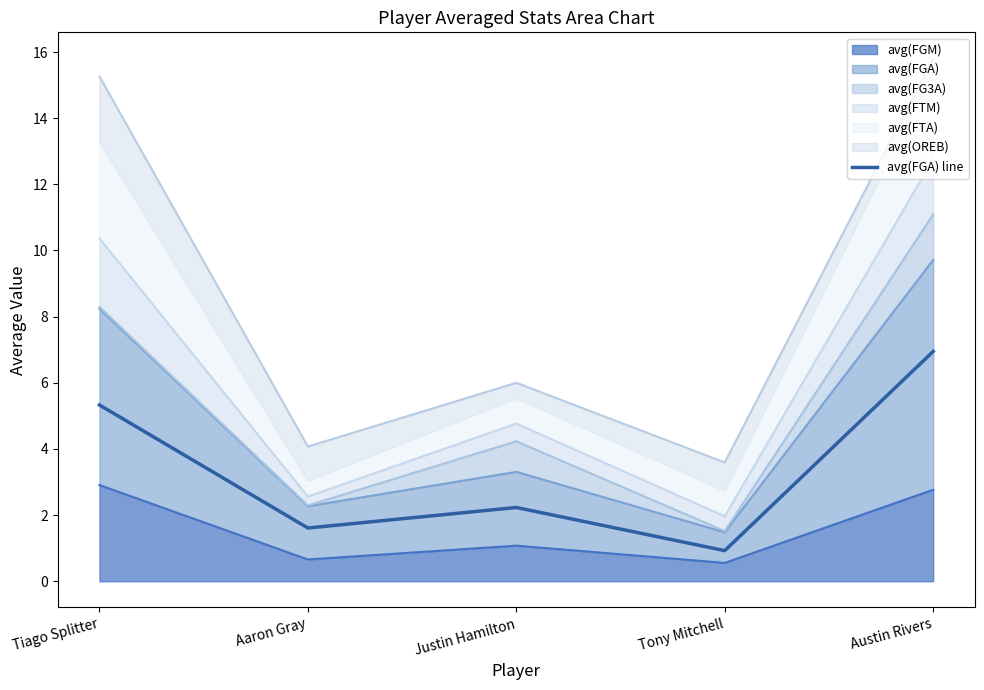

List the labels in order of value, smallest first.

Tony Mitchell, Aaron Gray, Justin Hamilton, Tiago Splitter, Austin Rivers